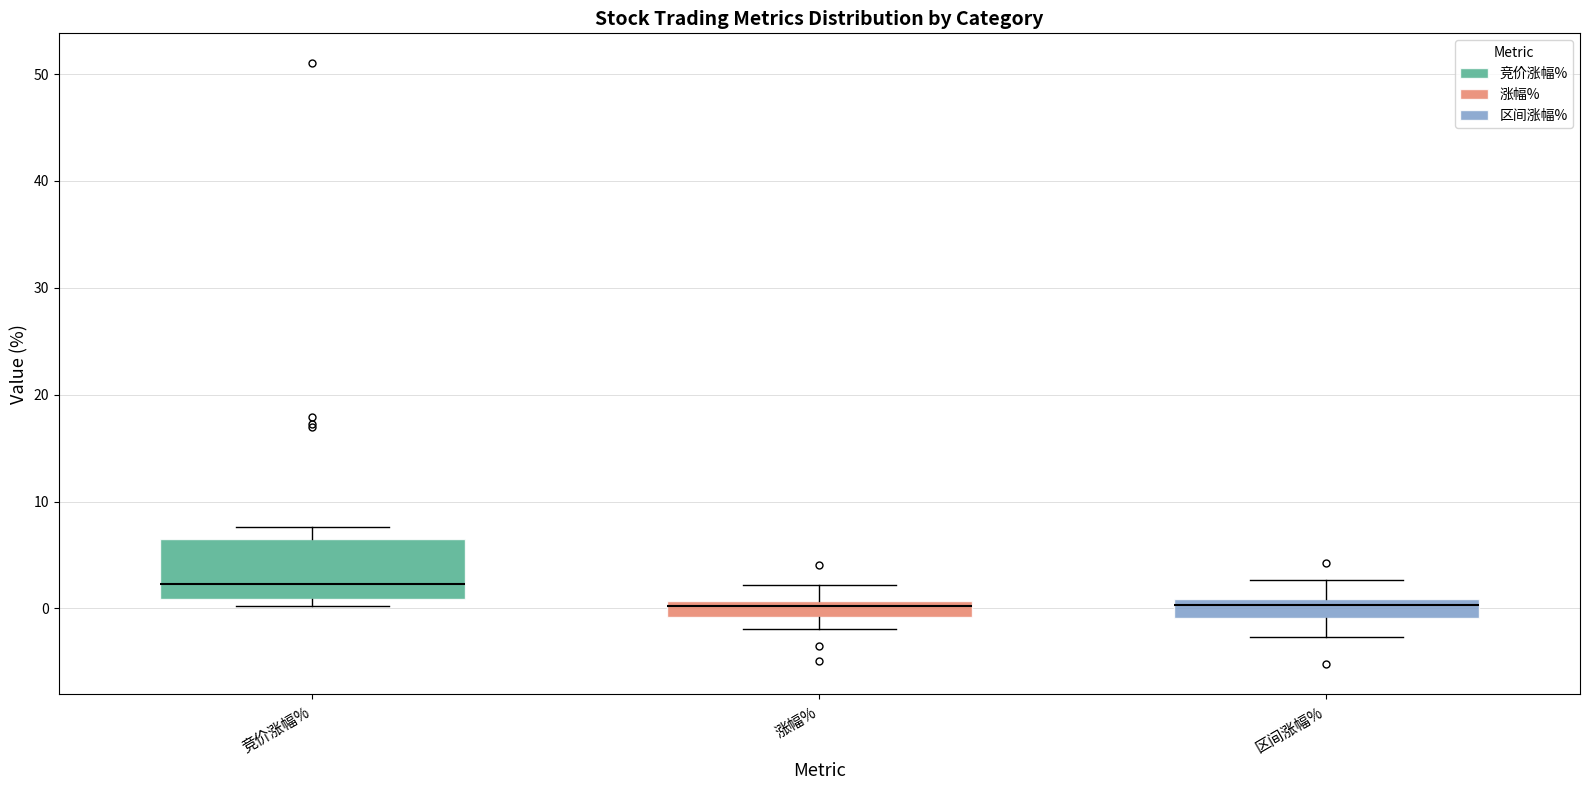

Where is the upper edge of the box for 竞价涨幅% on the y-axis? The values are not printed on the chart, so give them approximately, as read against the axis.

6